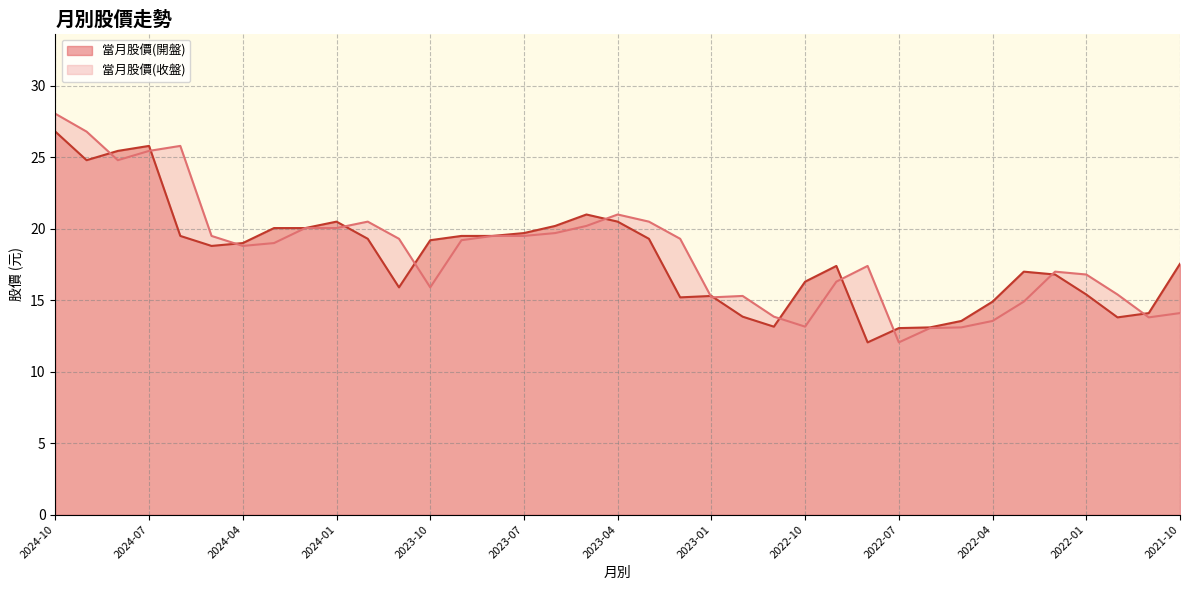

Is the value of 當月股價(收盤) at 2022-04 greater than the value of 當月股價(開盤) at 2023-12?

No